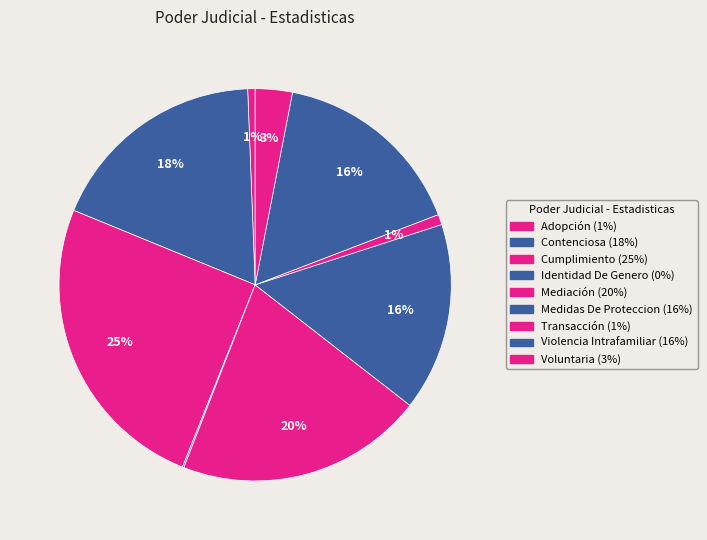

True or false: Identidad De Genero accounts for 0% of the total.

True